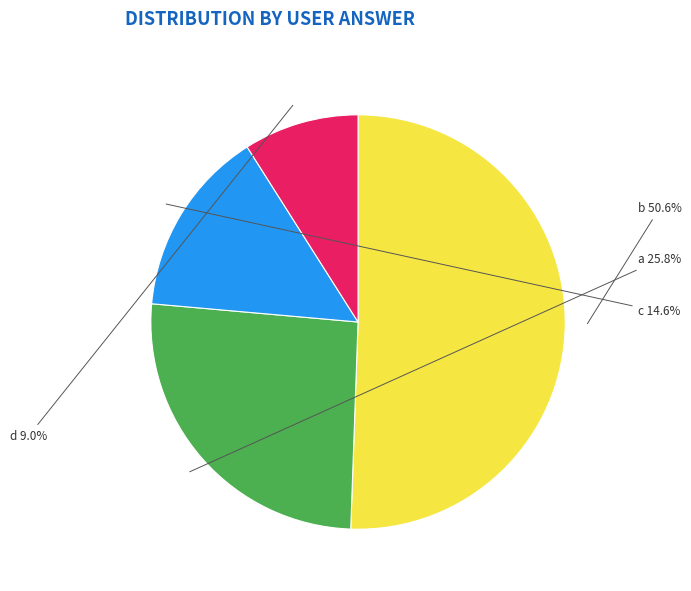

Rank the categories by value from lowest to highest.

d, c, a, b